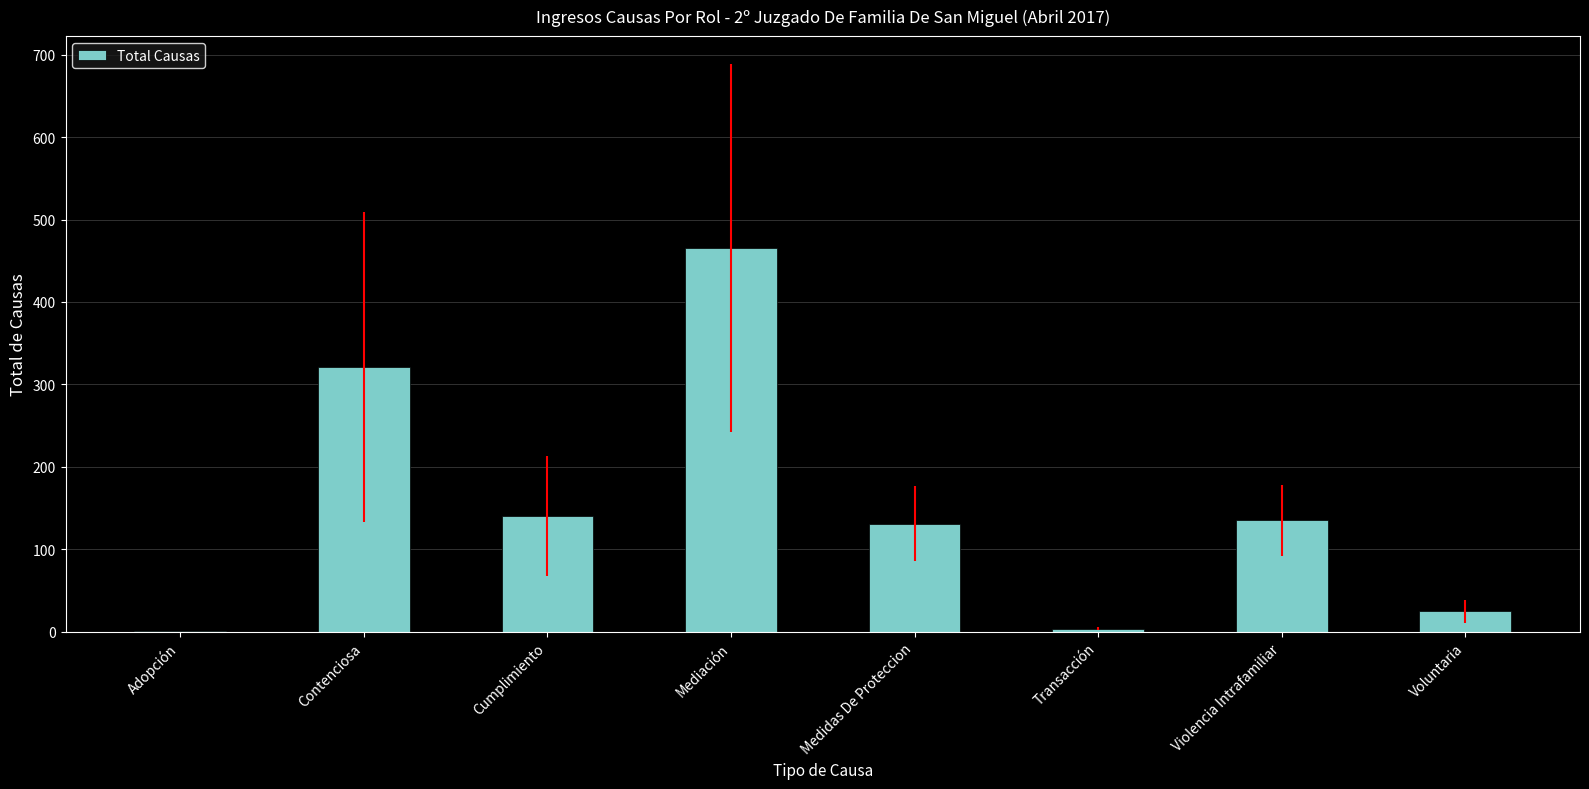

Which has a higher value, Voluntaria or Contenciosa?

Contenciosa